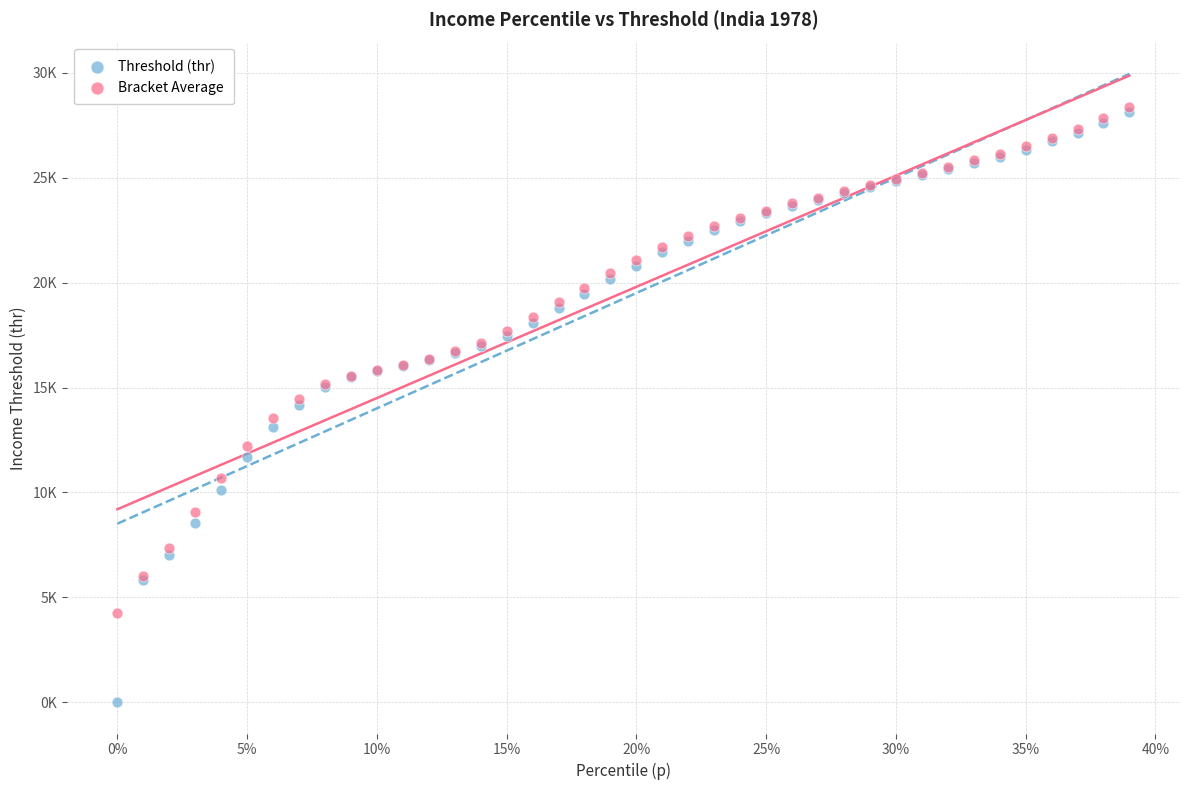

Which series has the largest Y range (max minus min)?

Threshold (thr)